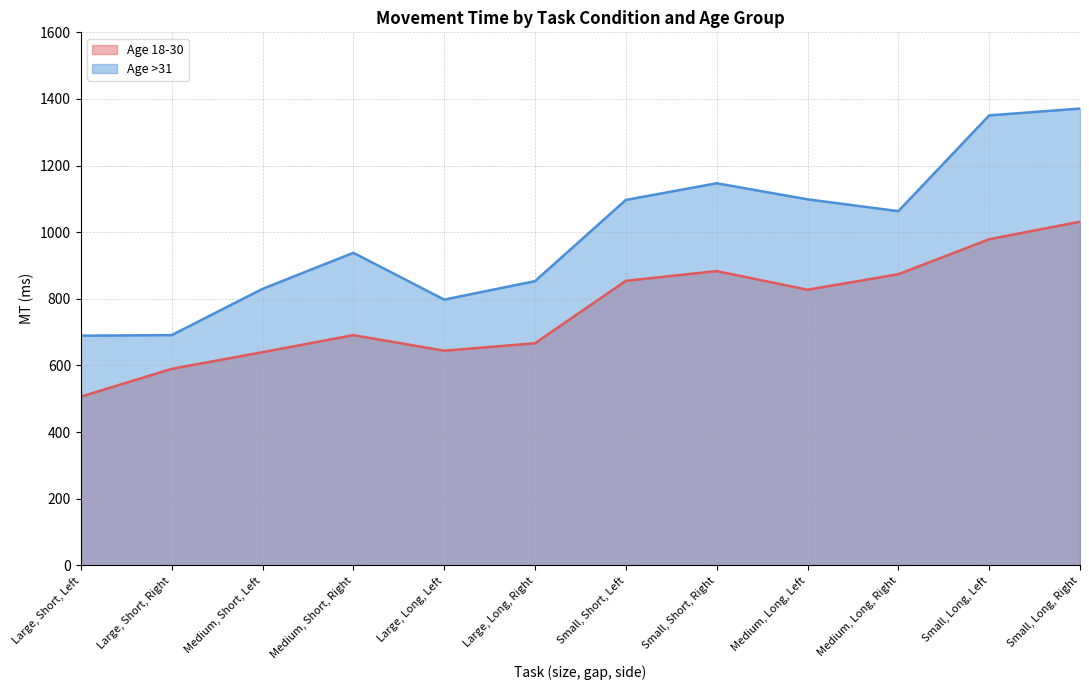

How many values in the MT (ms) Age >31 line series exceed 1063?

6